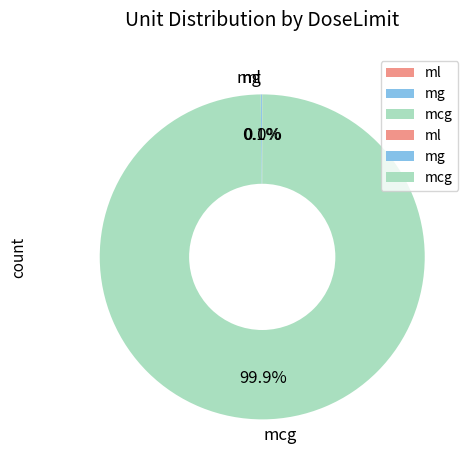

To the nearest percent, what percentage of the pie is mcg?

100%